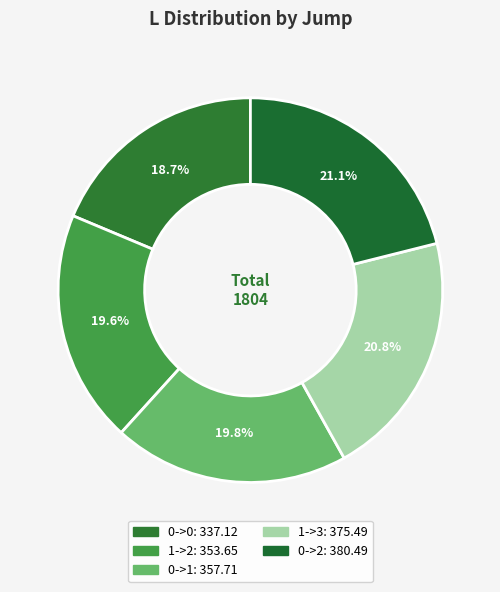

Rank the categories by value from highest to lowest.

0->2, 1->3, 0->1, 1->2, 0->0